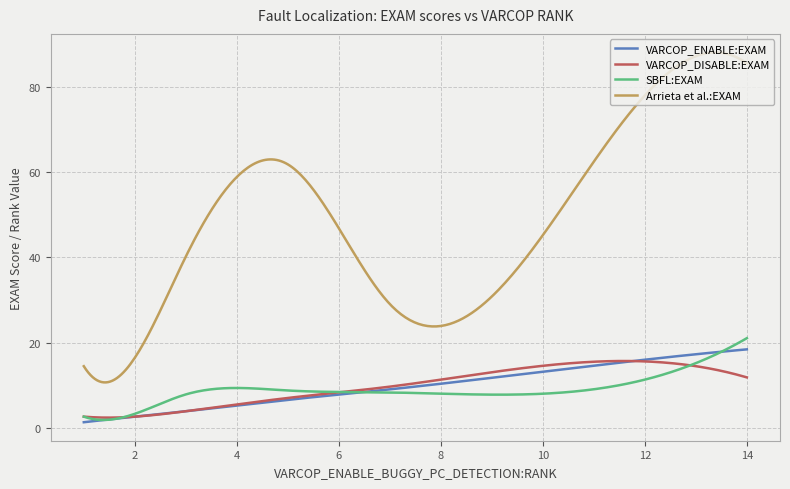

True or false: Arrieta et al.:EXAM and SBFL:EXAM cross at least once.

False